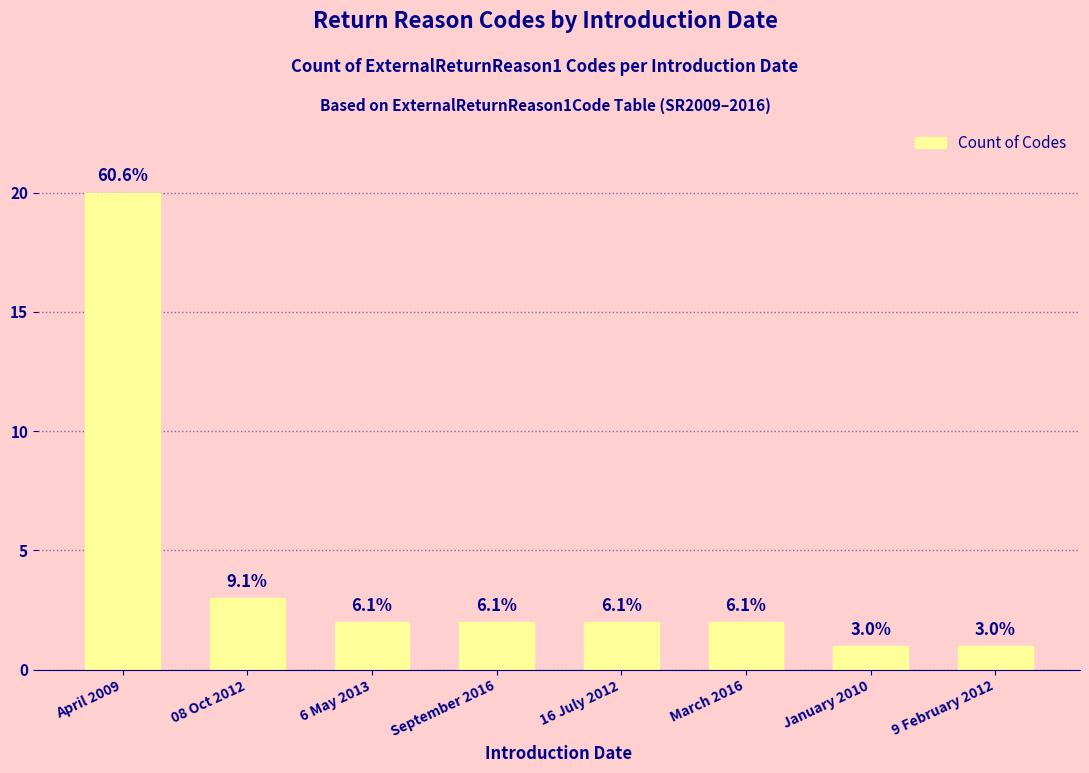

Are the bars horizontal?

No